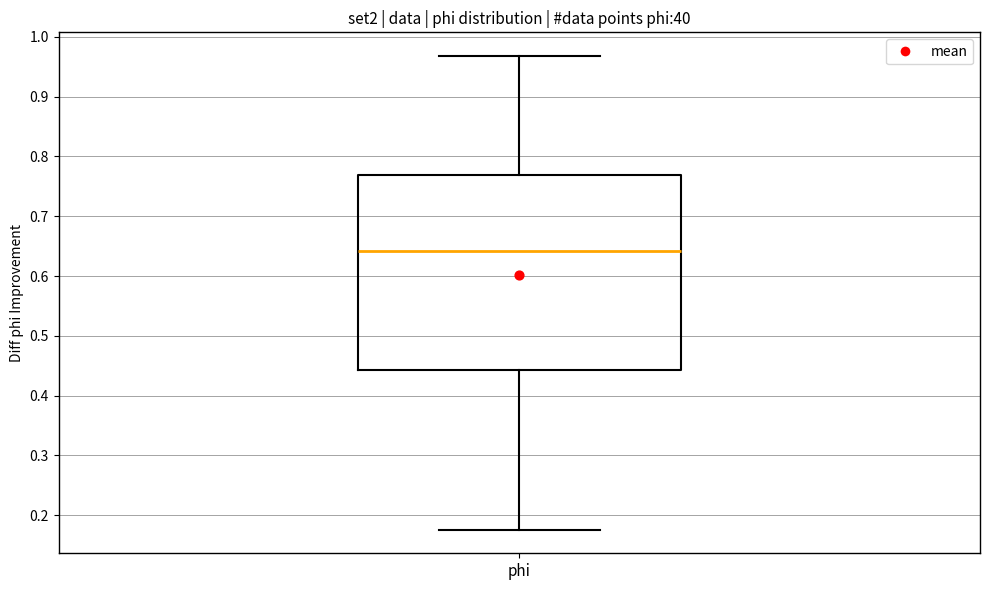

Transcribe this box plot: give where the median line is, the range the box spans, and where the two whiskers end, as read against the y-axis. The values are not printed on the chart, so give them approximately, as read against the axis.

median 0.64, box 0.44 to 0.77, whiskers 0.18 to 0.97